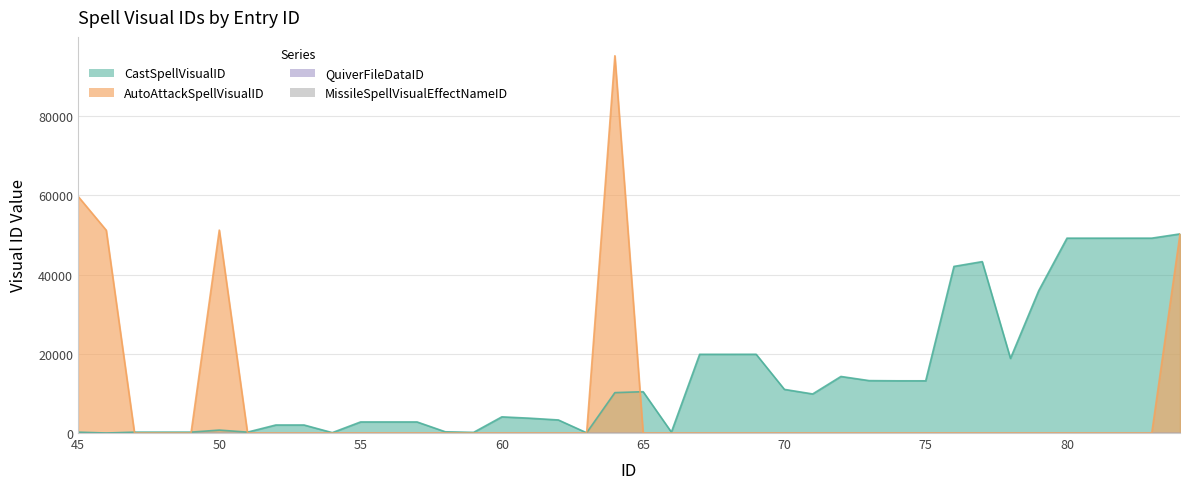

At which label does CastSpellVisualID first exceed 9862?

64